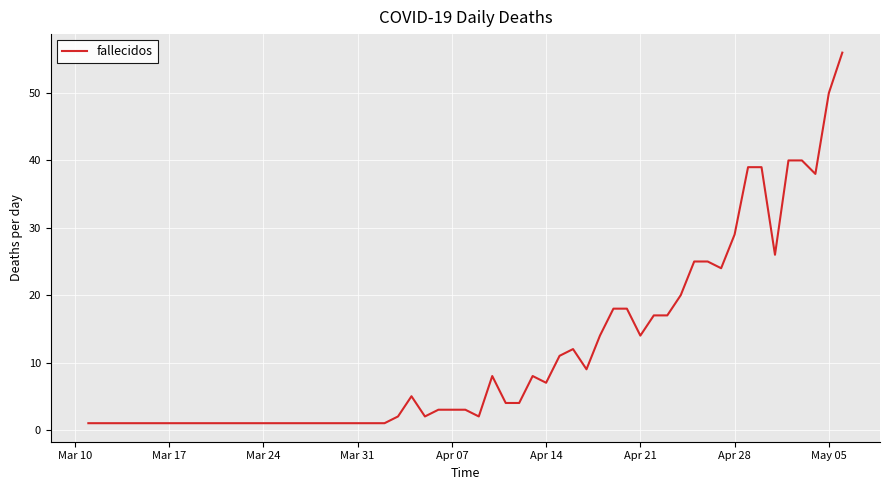

What is the difference between the maximum and minimum values?

55